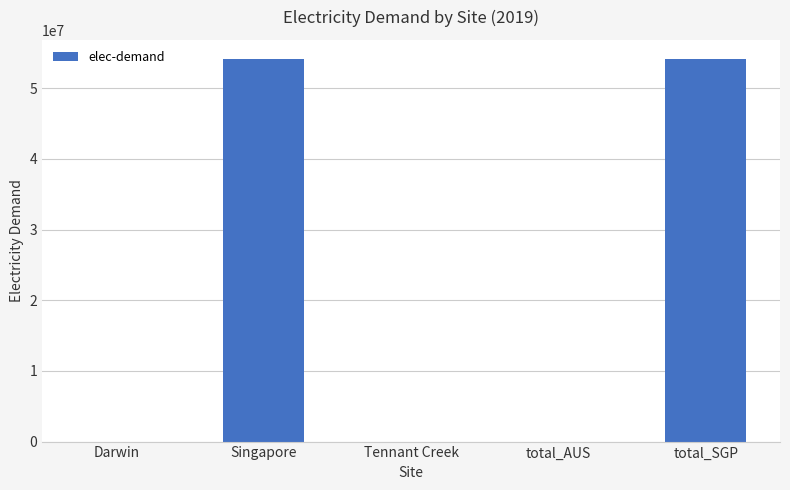

The value at Singapore is 17534141.6. True or false?

False